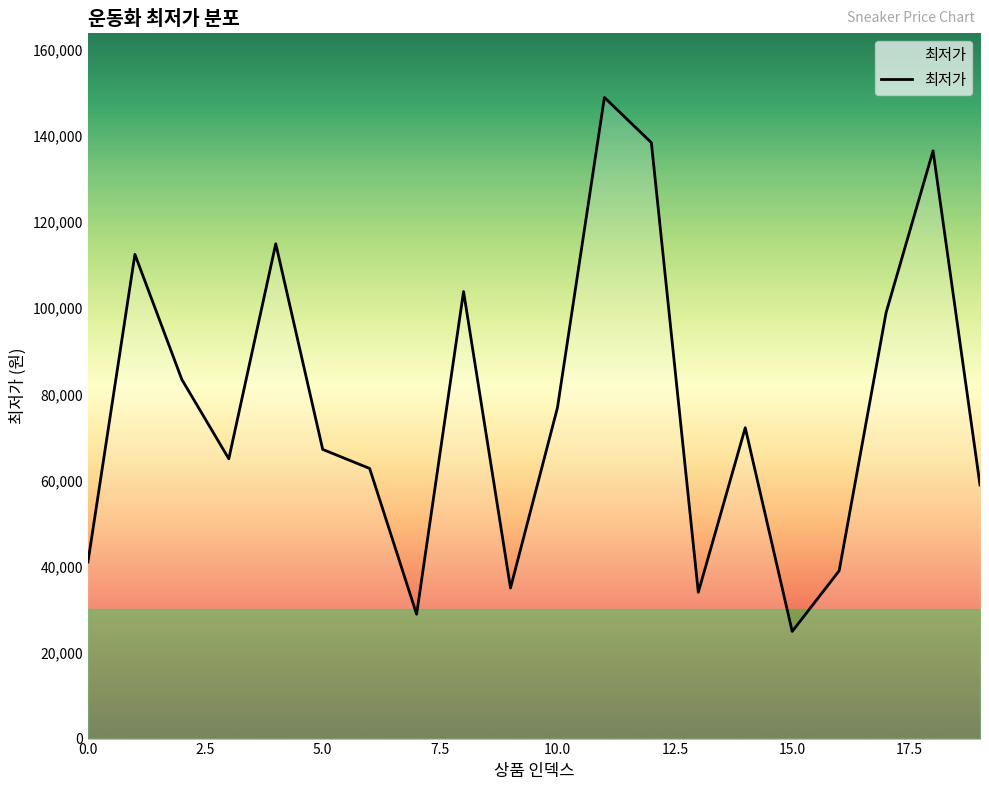

Reading right to left, transcribe all the data shown in this chart.

58930	136600	99000	38990	24900	72240	34000	138500	149000	76900	35000	103900	28900	62775	67200	115000	65020	83440	112530	41040